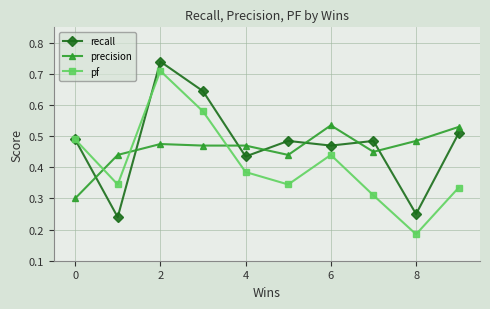

At how many categories does at least one series exceed 0?

10